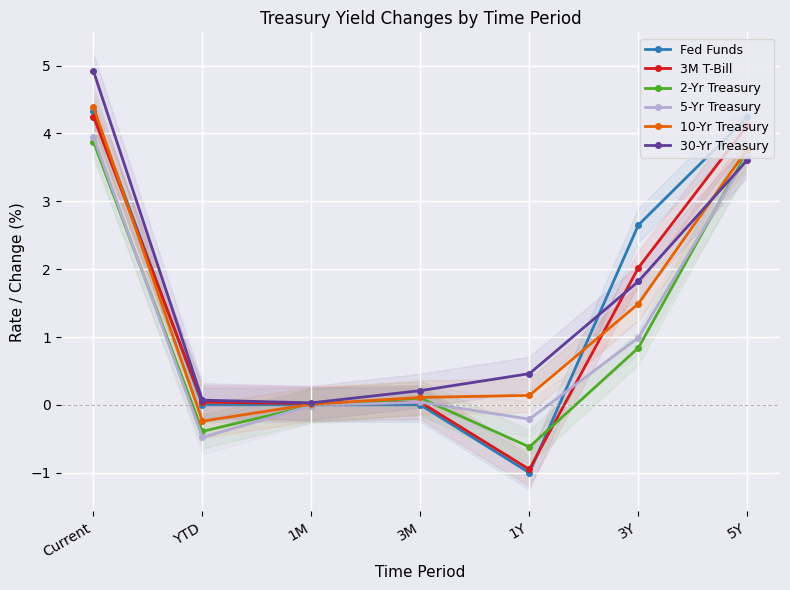

How many lines are shown in the chart?

6